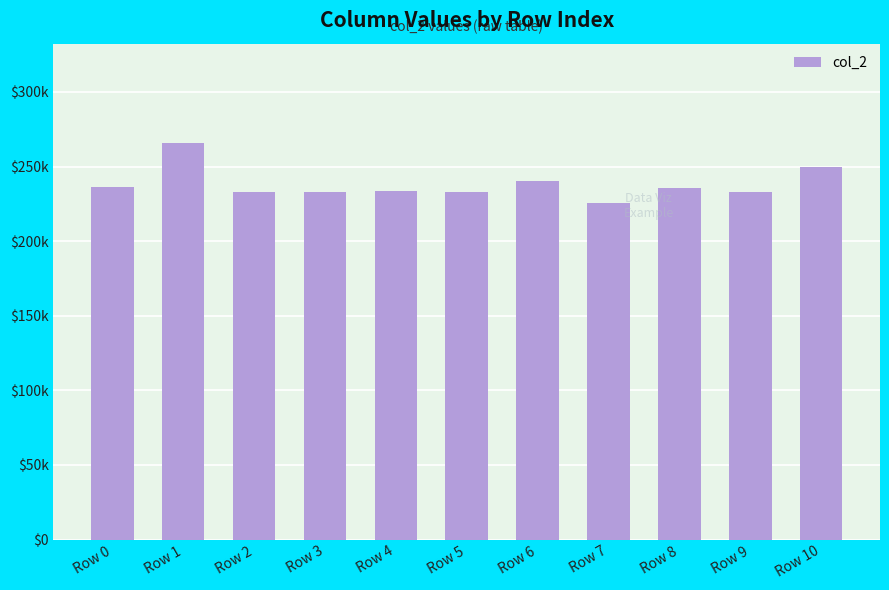

List the labels in order of value, smallest first.

Row 7, Row 3, Row 2, Row 9, Row 5, Row 4, Row 8, Row 0, Row 6, Row 10, Row 1